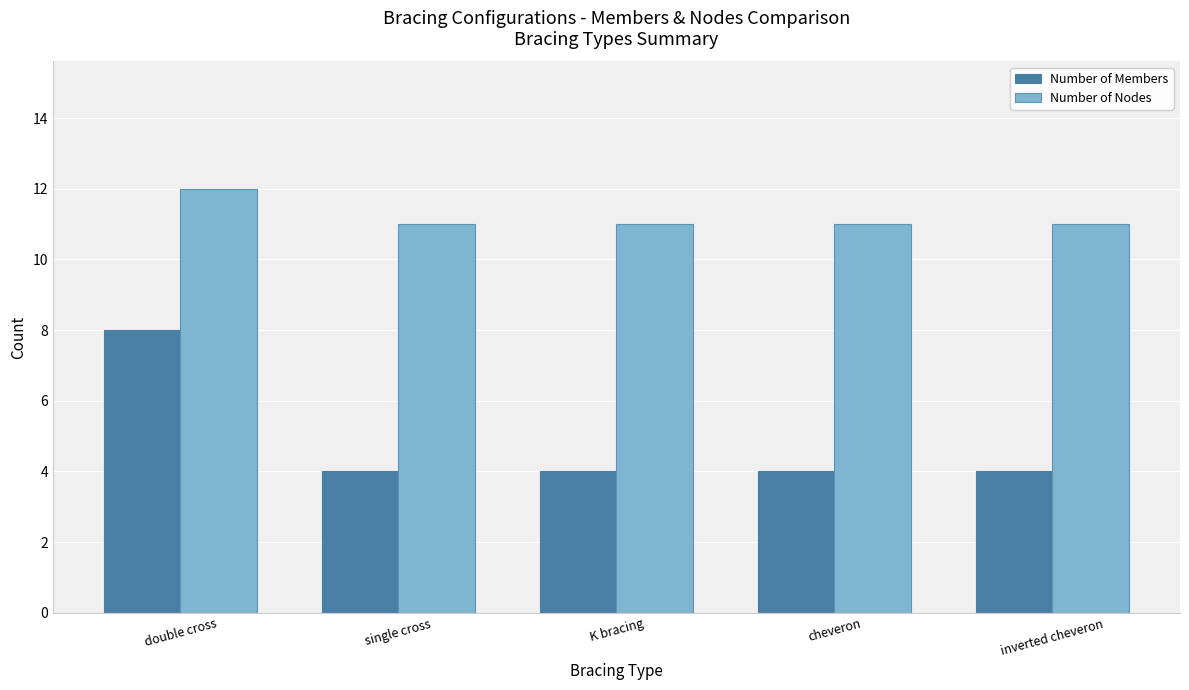

At which category is the sum across all series the highest?

double cross